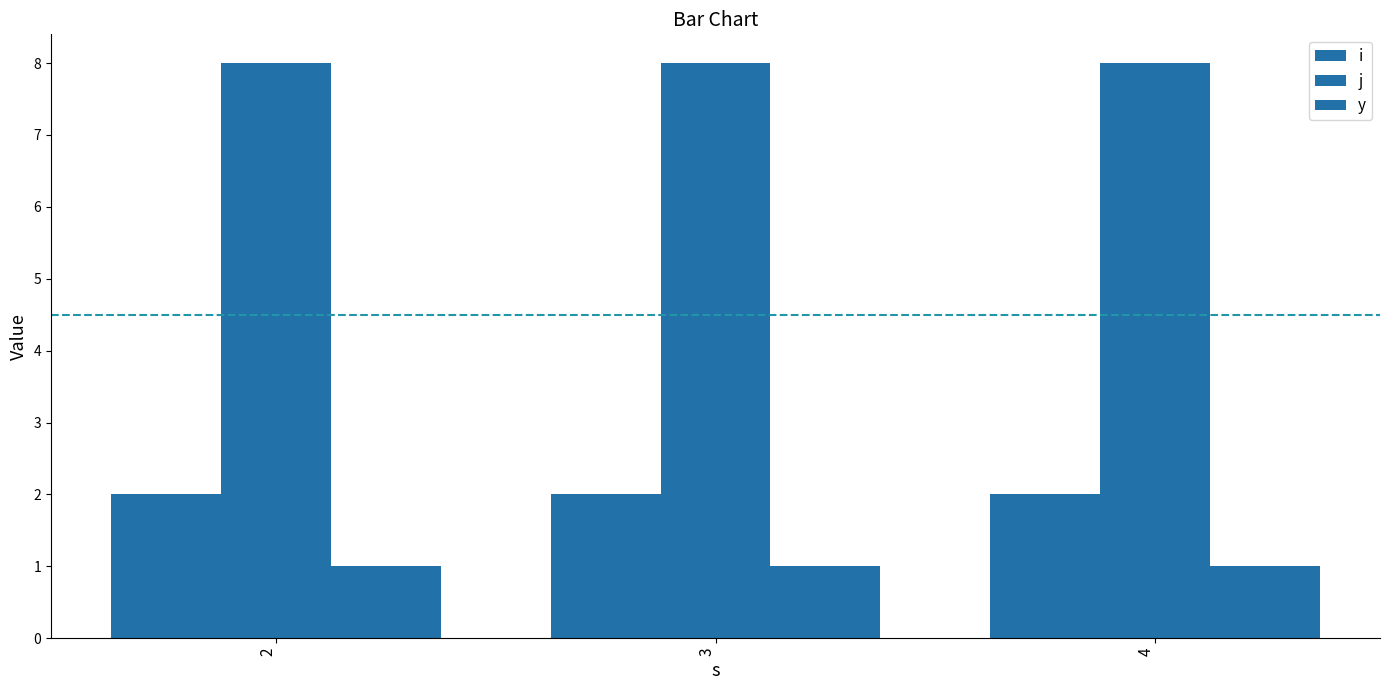

Which series changed the most between 2 and 4?

i